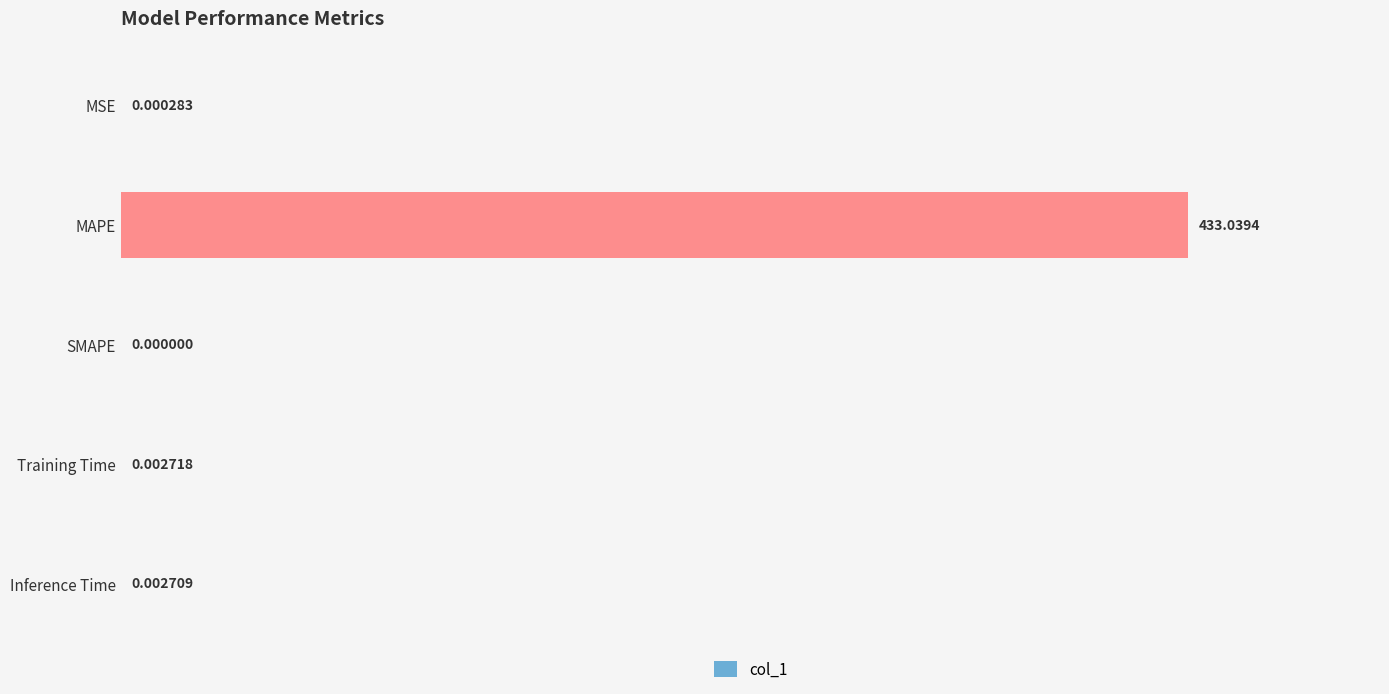

Are the bars grouped side by side (vs. stacked)?

No